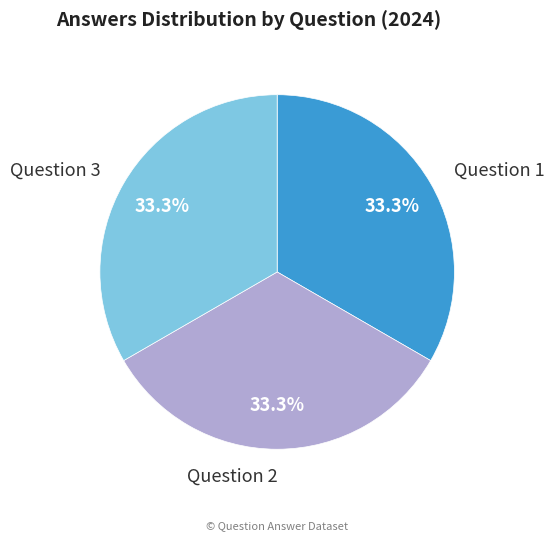

Is there any slice that represents more than half of the pie?

No